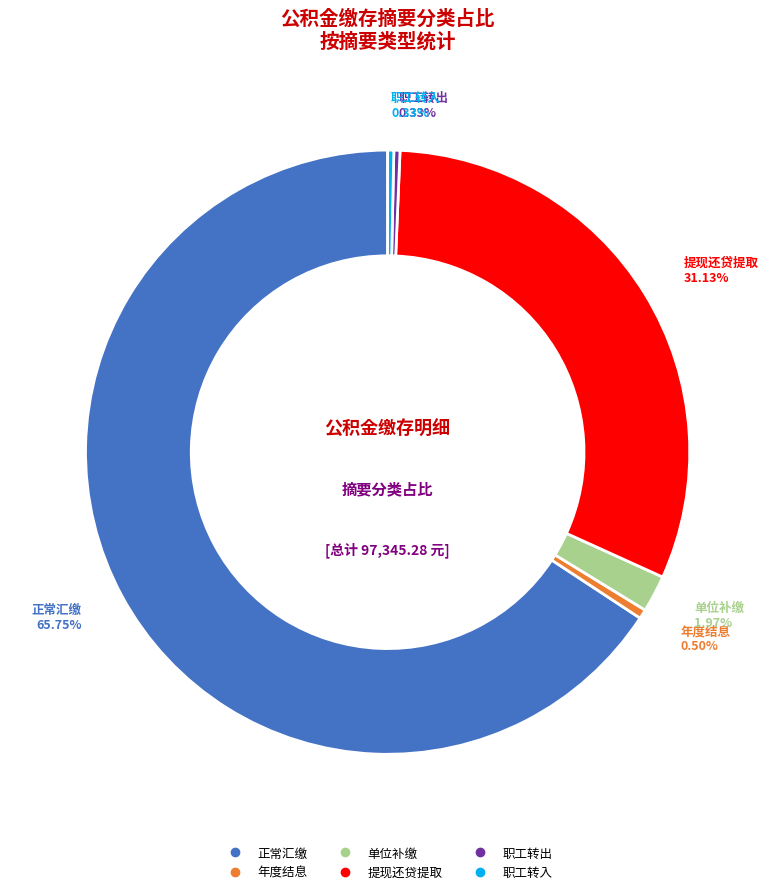

Which has a higher value, 单位补缴 or 职工转入?

单位补缴